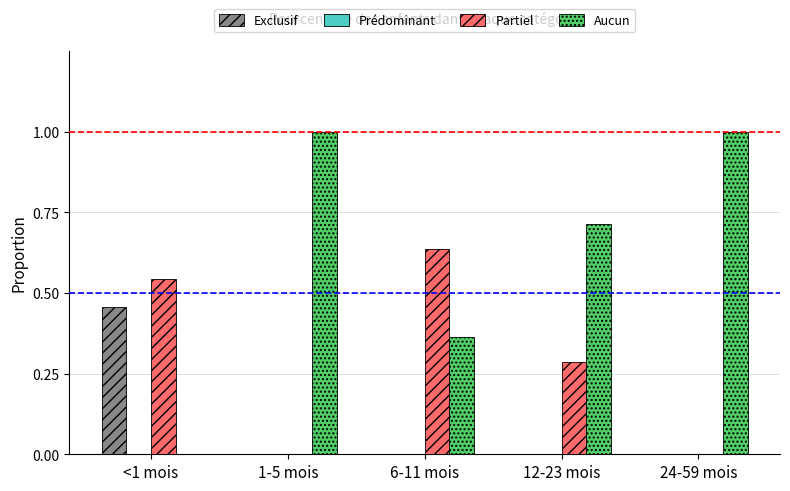

At which label does Exclusif reach its peak?

<1 mois